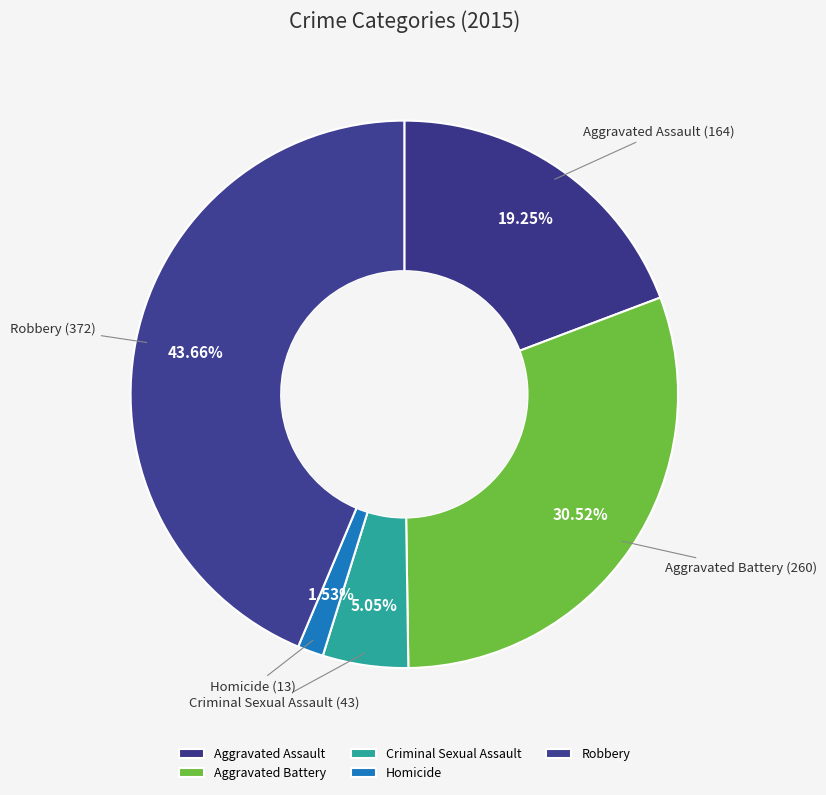

Which slice is the largest?

Robbery